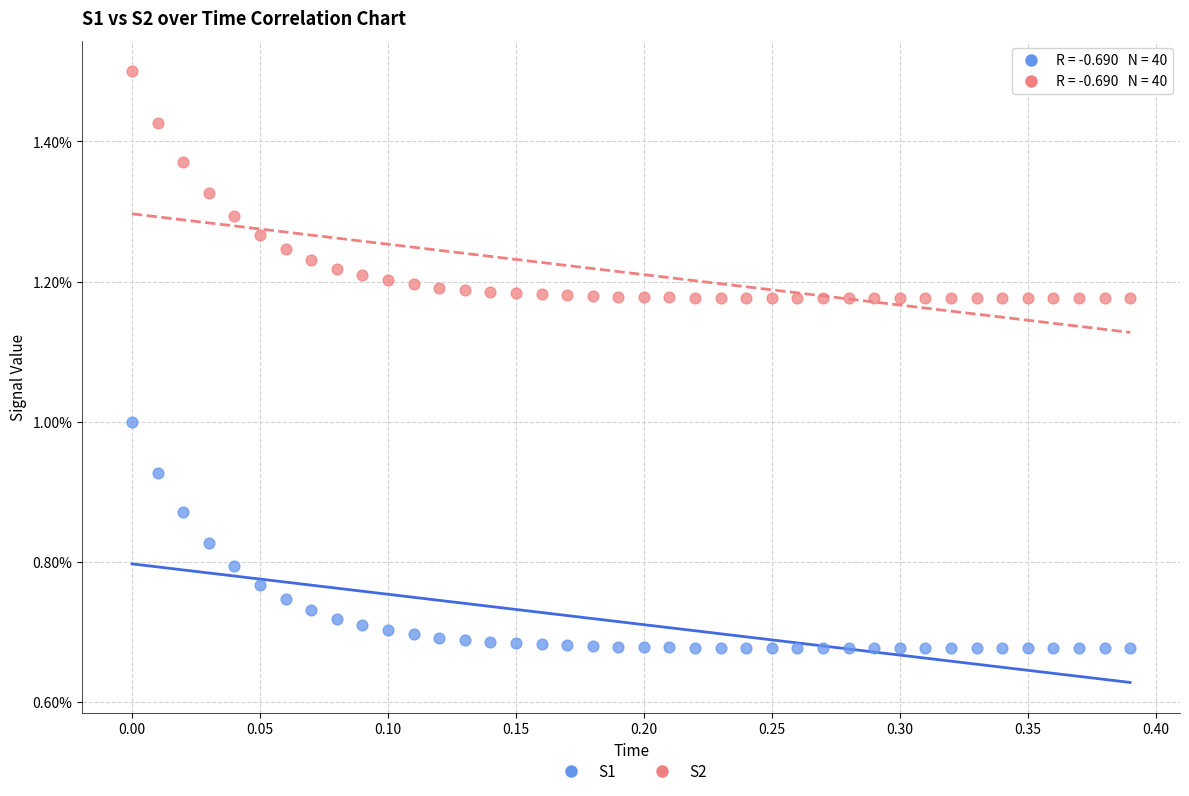

What are all the series names shown in the legend?

S1, S2